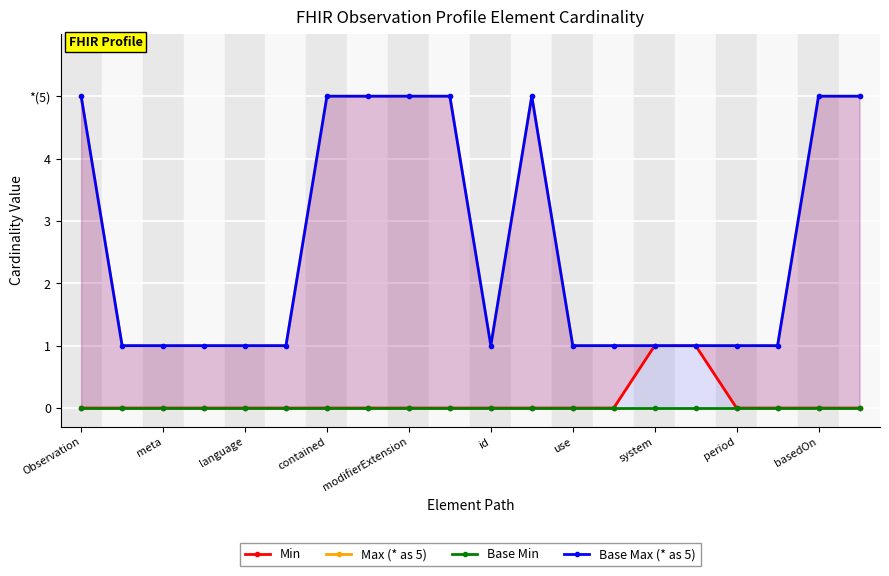

At which category is the sum across all series the highest?

Observation